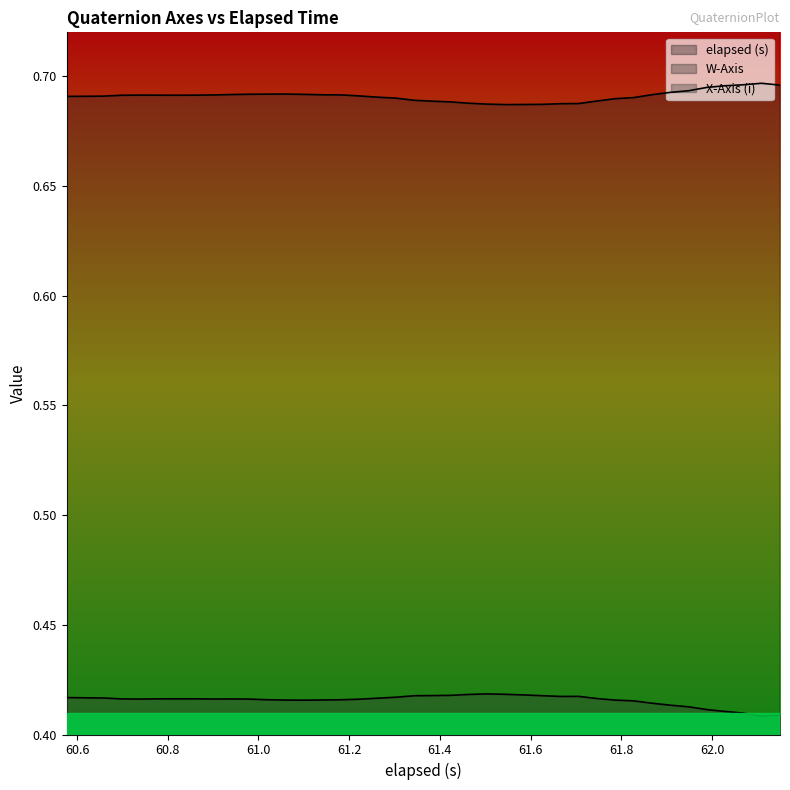

What is the difference between the maximum and minimum values in the elapsed (s) series?

1.6